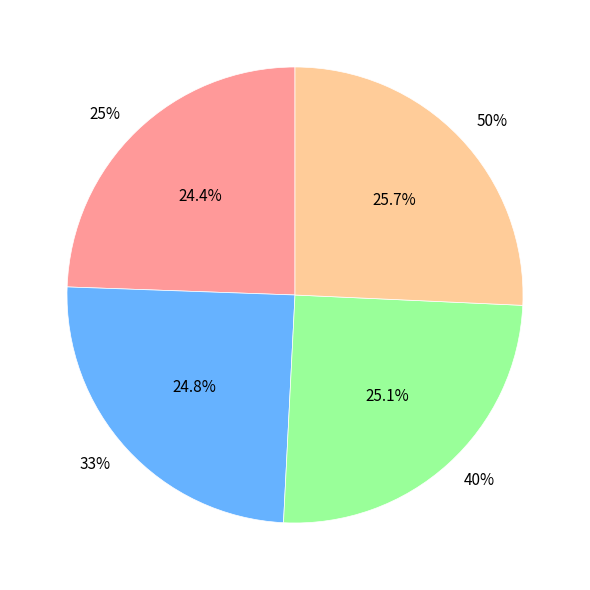

What percentage is NOT represented by 50%?

74.3%